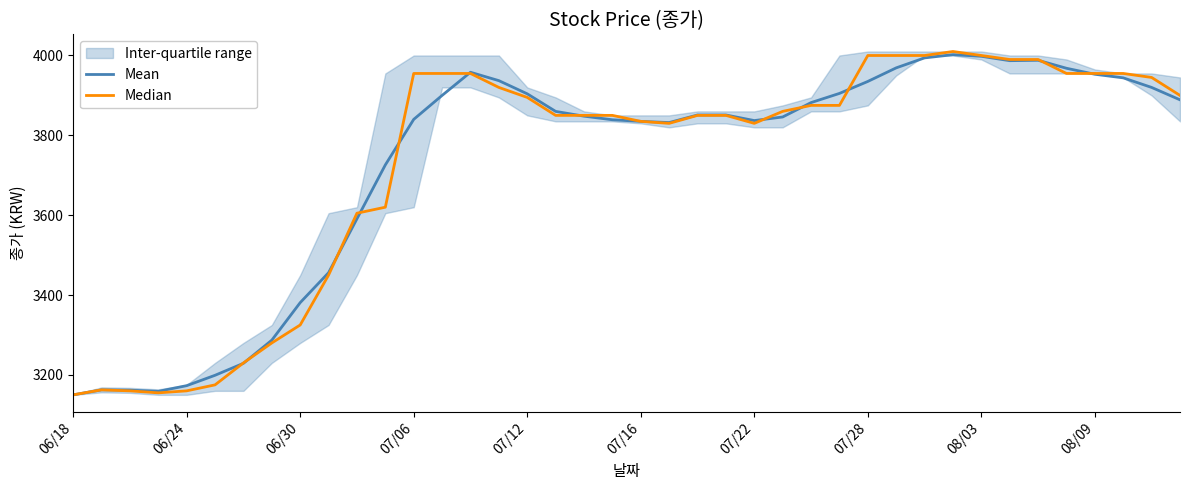

Reading right to left, what are all the values shown in this chart?

Mean: 3889.0	3920.0	3944.0	3953.0	3968.0	3988.0	3987.0	3998.0	4002.0	3994.0	3969.0	3935.0	3905.0	3882.0	3846.0	3837.0	3851.0	3851.0	3832.0	3835.0	3839.0	3848.0	3860.0	3904.0	3937.0	3958.0	3900.0	3840.0	3726.0	3591.0	3456.0	3381.0	3287.0	3229.0	3199.0	3173.0	3158.8	3161.7	3162.5	3150.0
Median: 3900.0	3945.0	3955.0	3955.0	3955.0	3990.0	3990.0	4000.0	4010.0	4000.0	4000.0	4000.0	3875.0	3875.0	3860.0	3830.0	3850.0	3850.0	3830.0	3835.0	3850.0	3850.0	3850.0	3895.0	3920.0	3955.0	3955.0	3955.0	3620.0	3605.0	3450.0	3325.0	3280.0	3230.0	3175.0	3160.0	3155.0	3160.0	3162.5	3150.0